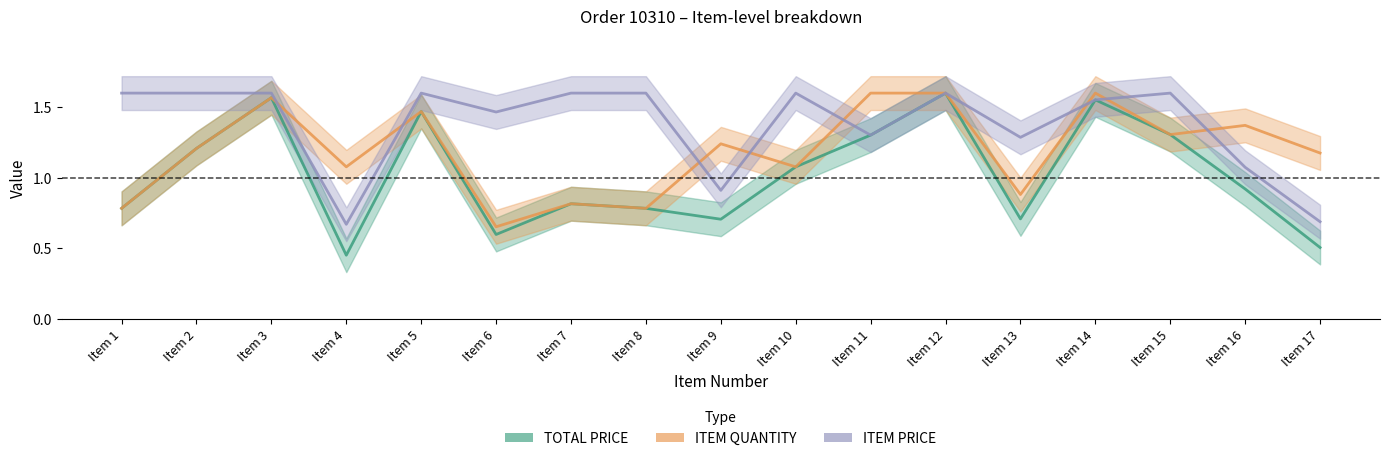

What is the sum of the ITEM PRICE values at Item 15 and Item 11?

2.9